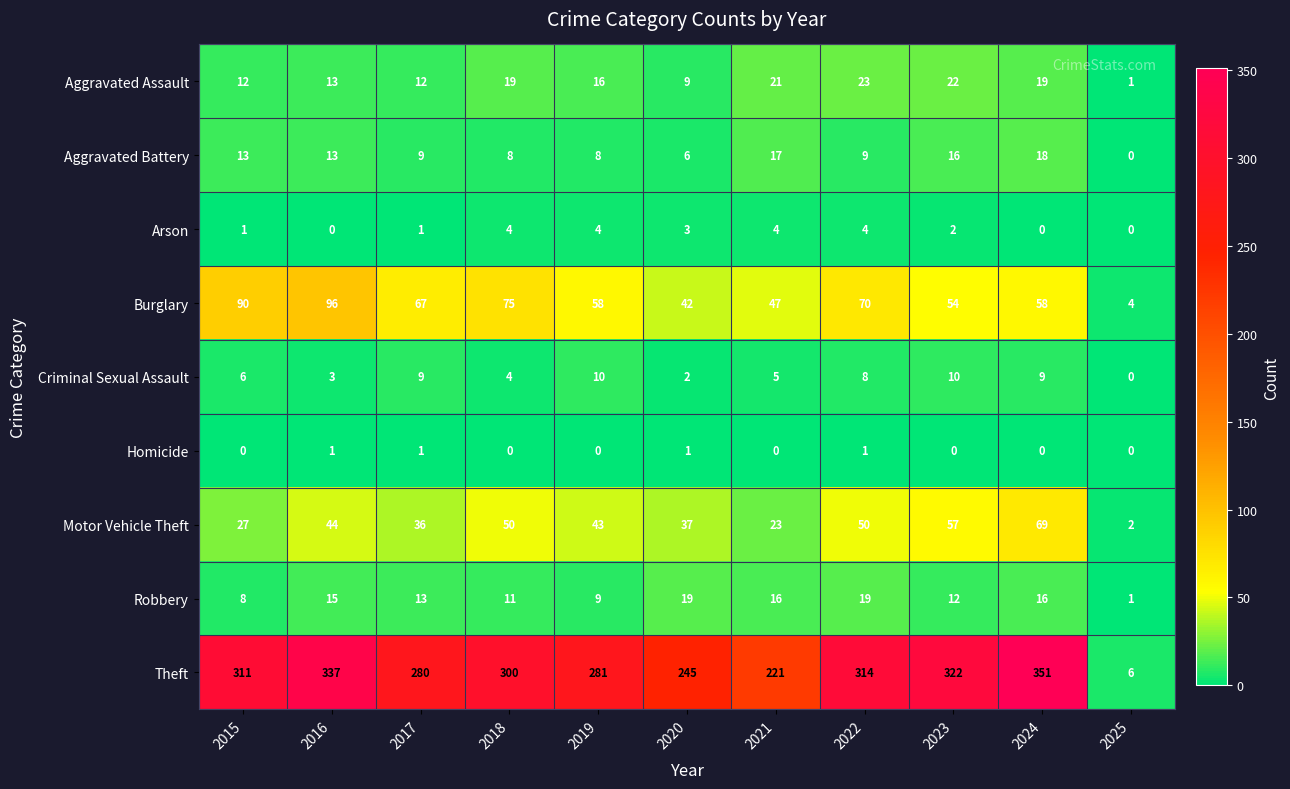

What is the spread (max minus min) of values at 2020?

244